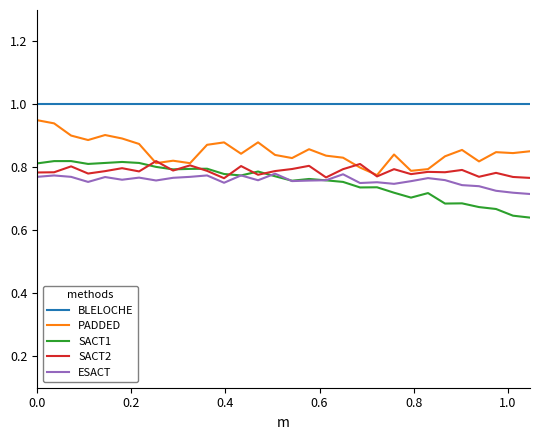

True or false: BLELOCHE and ESACT cross at least once.

False